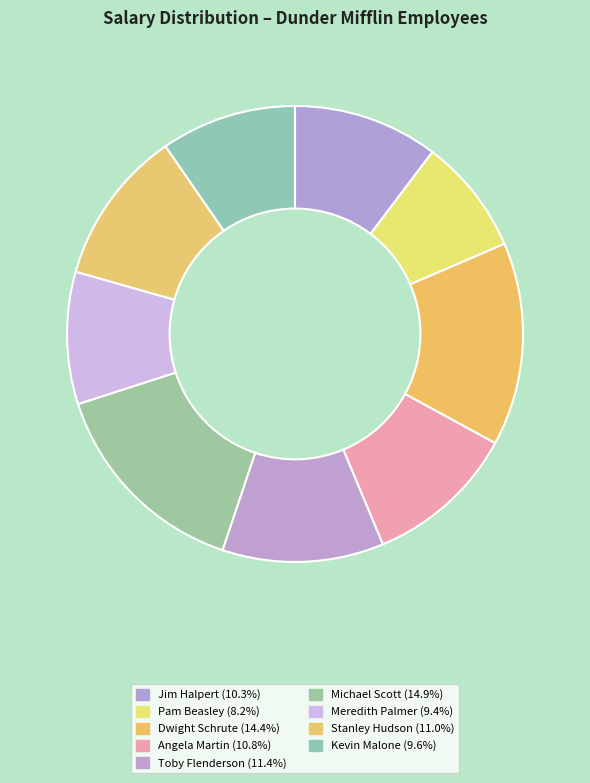

Count the number of slices in the pie.

9